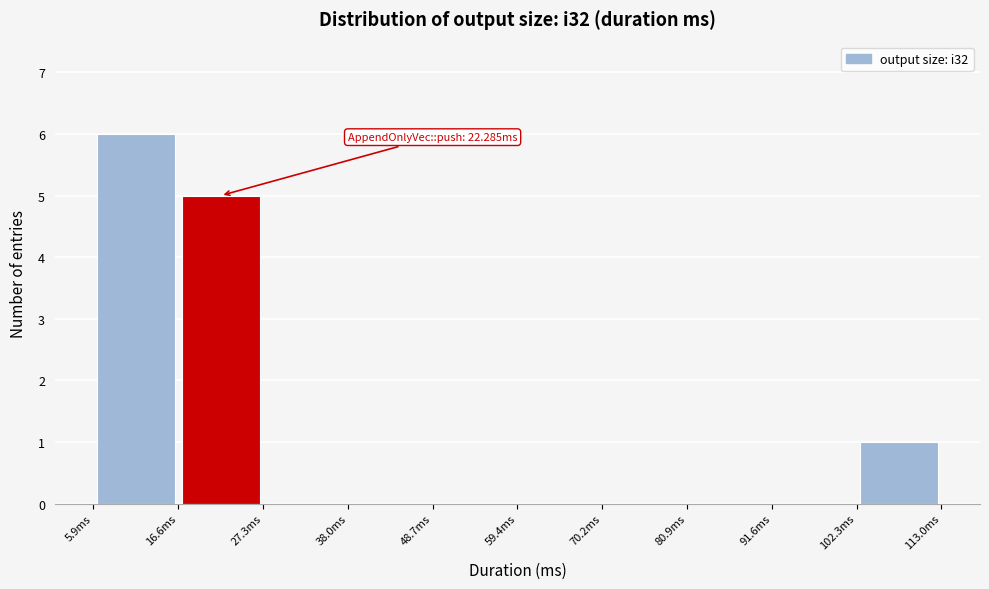

Which range on the x-axis has the tallest bar?

6 to 16